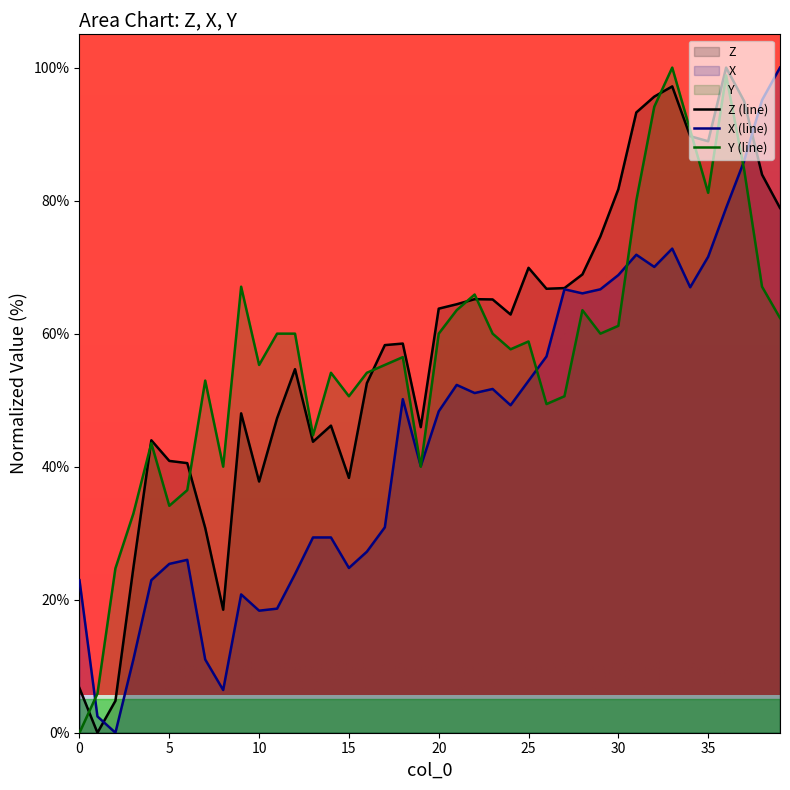

Read the Z value at 21.

64.4